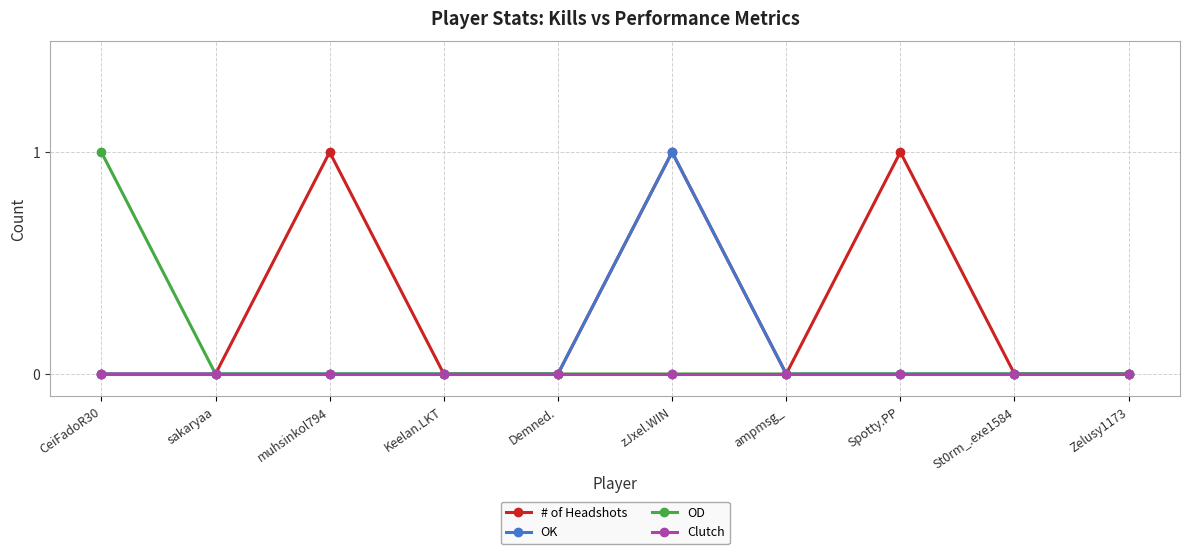

Between sakaryaa and Spotty.PP, which series saw the biggest shift?

# of Headshots